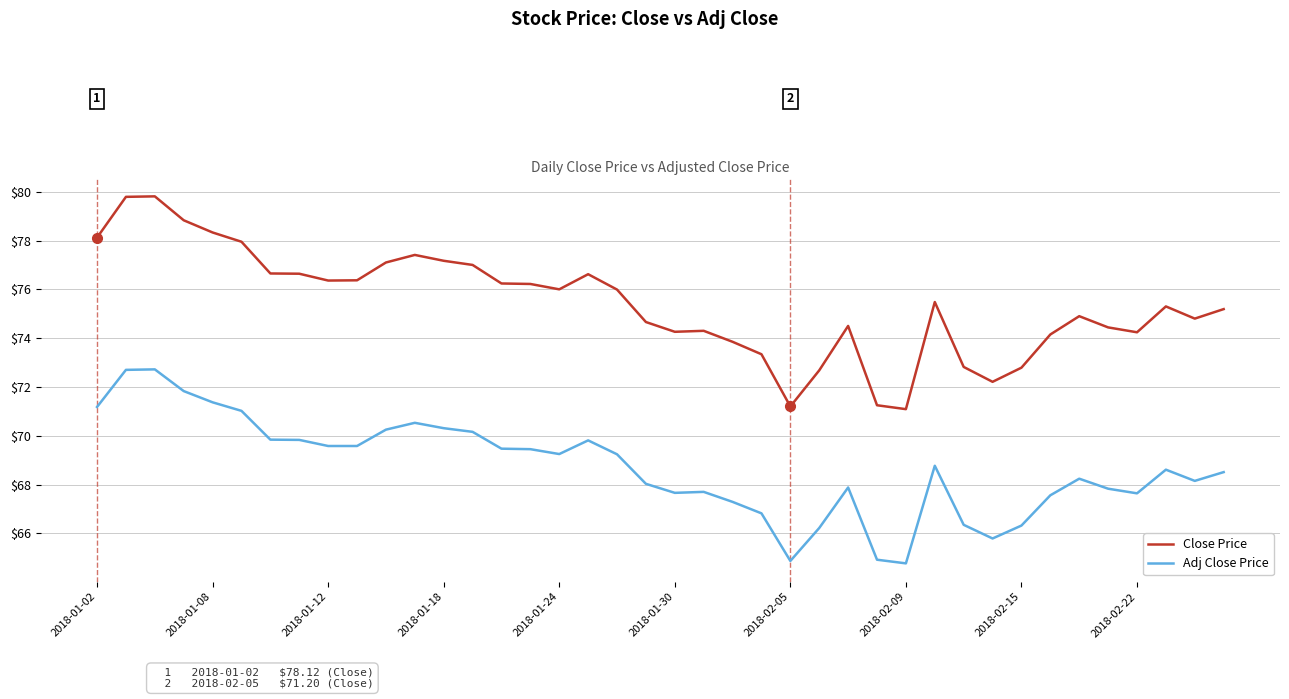

What is the sum of all Close Price values?

3016.1